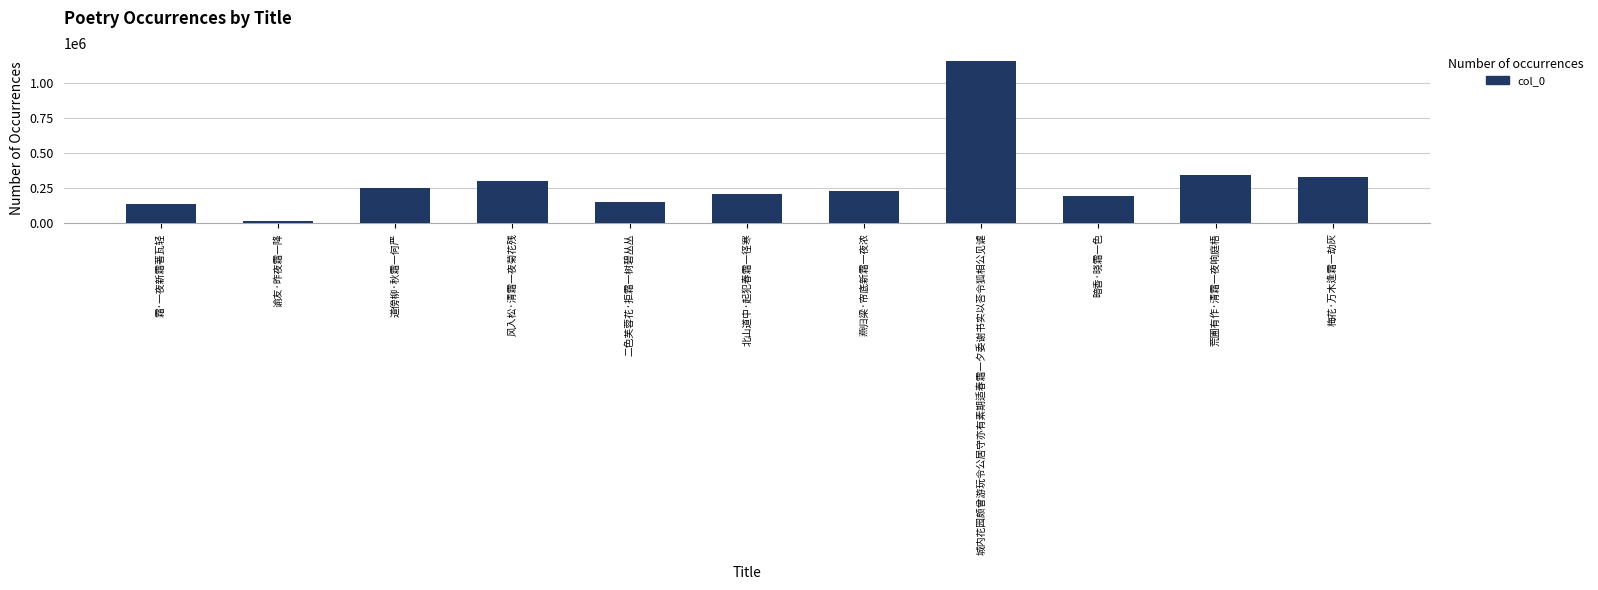

What is the value of the 10th bar from the left?

343098